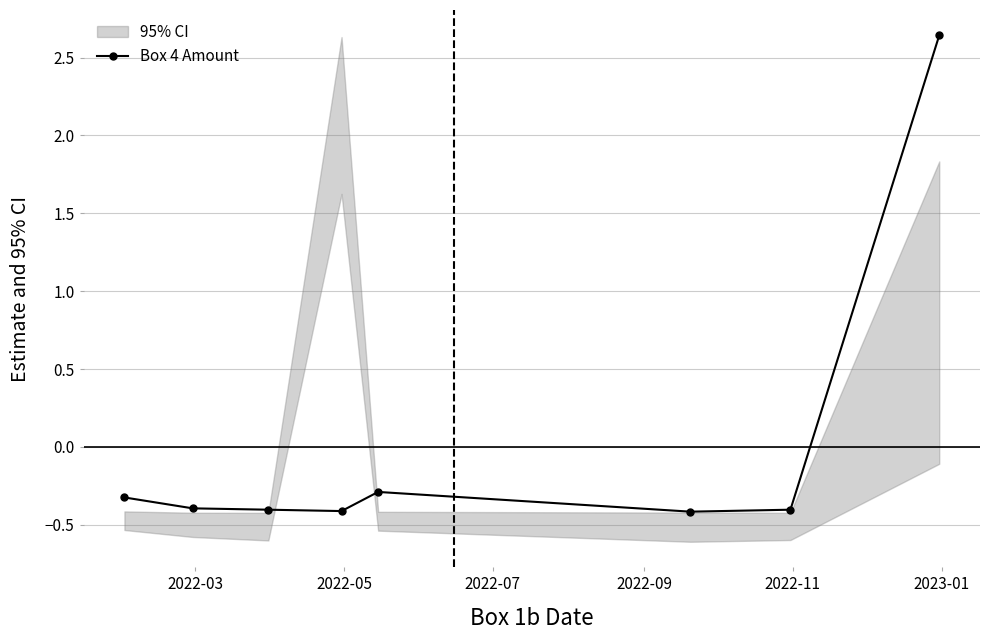

How many lines are shown in the chart?

1